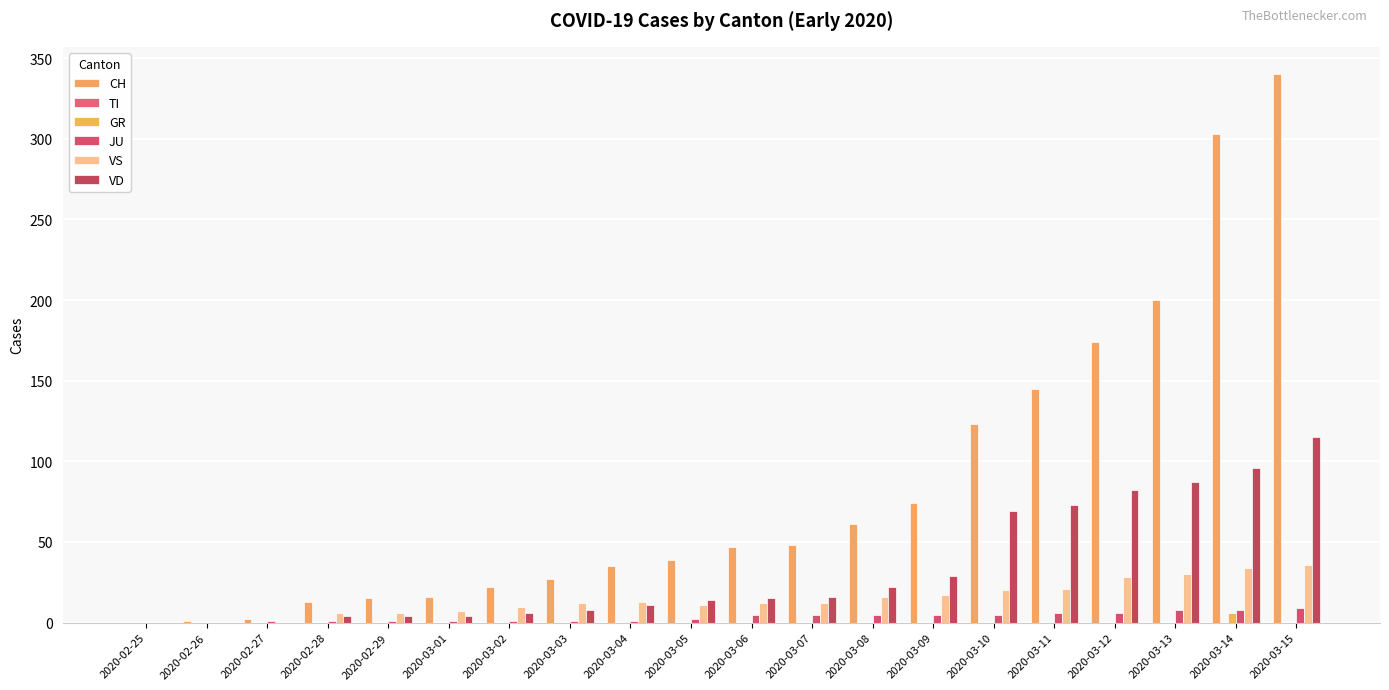

Which has a higher value, 2020-03-01 or 2020-03-09?

2020-03-09